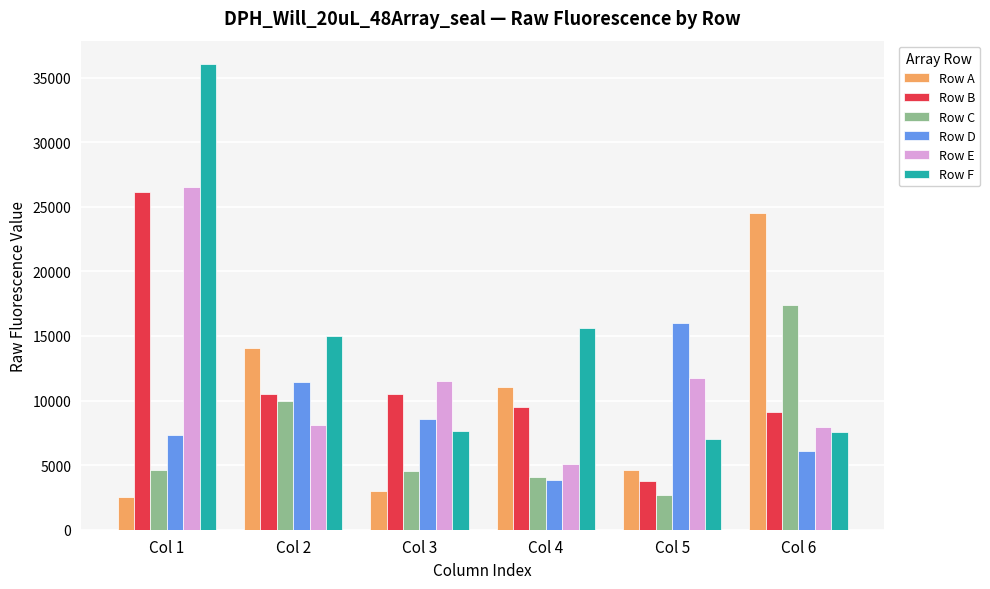

At which category is the sum across all series the highest?

Col 1